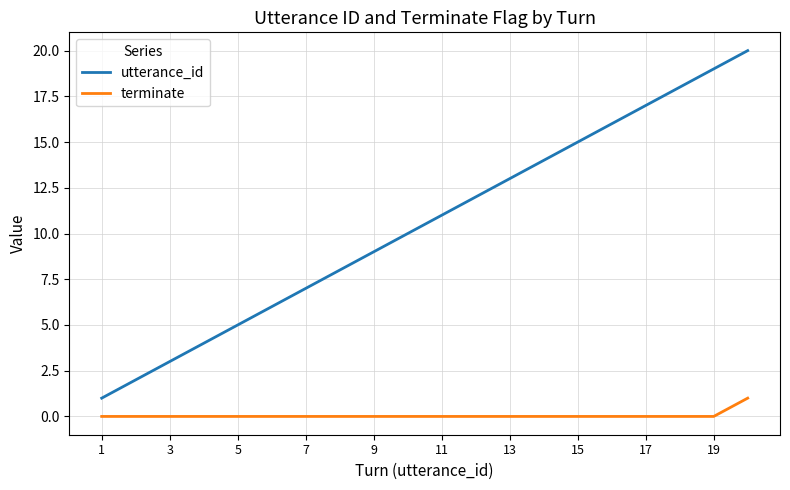

Which series has the largest total across all categories?

utterance_id